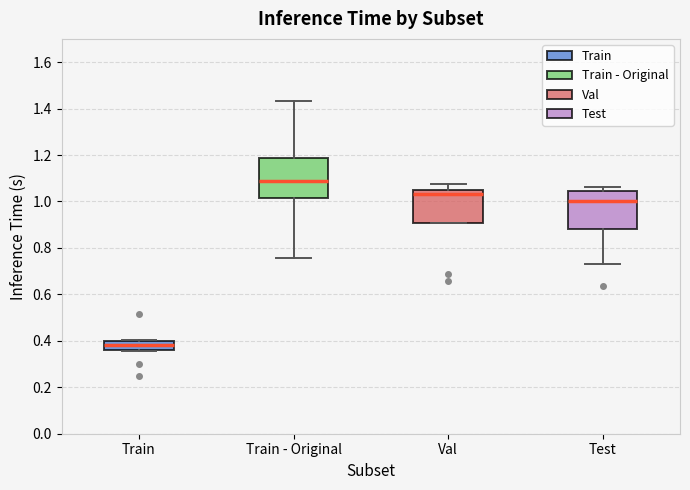

Reading left to right, transcribe this box plot: for each box, give where its median line is, the range the box spans, and where its two whiskers end, as read against the y-axis. The values are not printed on the chart, so give them approximately, as read against the axis.

Train: median 0.38, box 0.36 to 0.40, whiskers 0.36 to 0.40 (just above the box's upper edge)
Train - Original: median 1.08, box 1.02 to 1.18, whiskers 0.76 to 1.44
Val: median 1.04 (just below the box's upper edge), box 0.90 to 1.04, whiskers 0.90 to 1.08
Test: median 1.00, box 0.88 to 1.04, whiskers 0.74 to 1.06